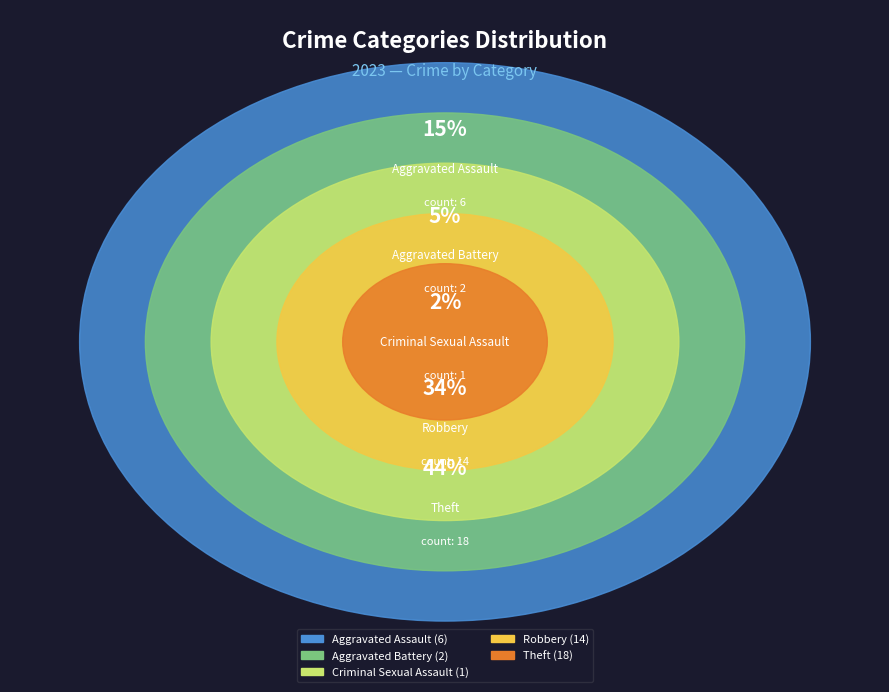

Does any single category account for the majority?

No